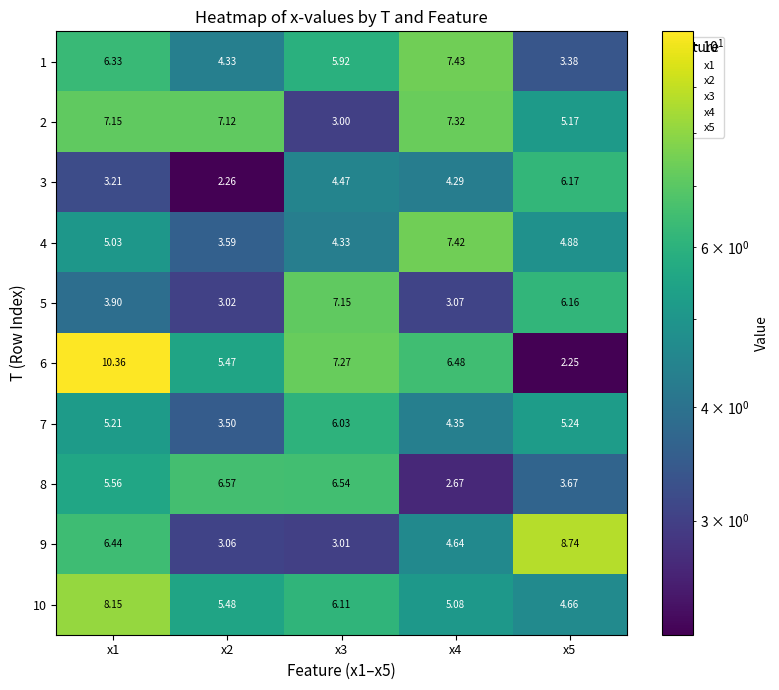

Is the value of 1 at x2 greater than the value of 7 at x3?

No